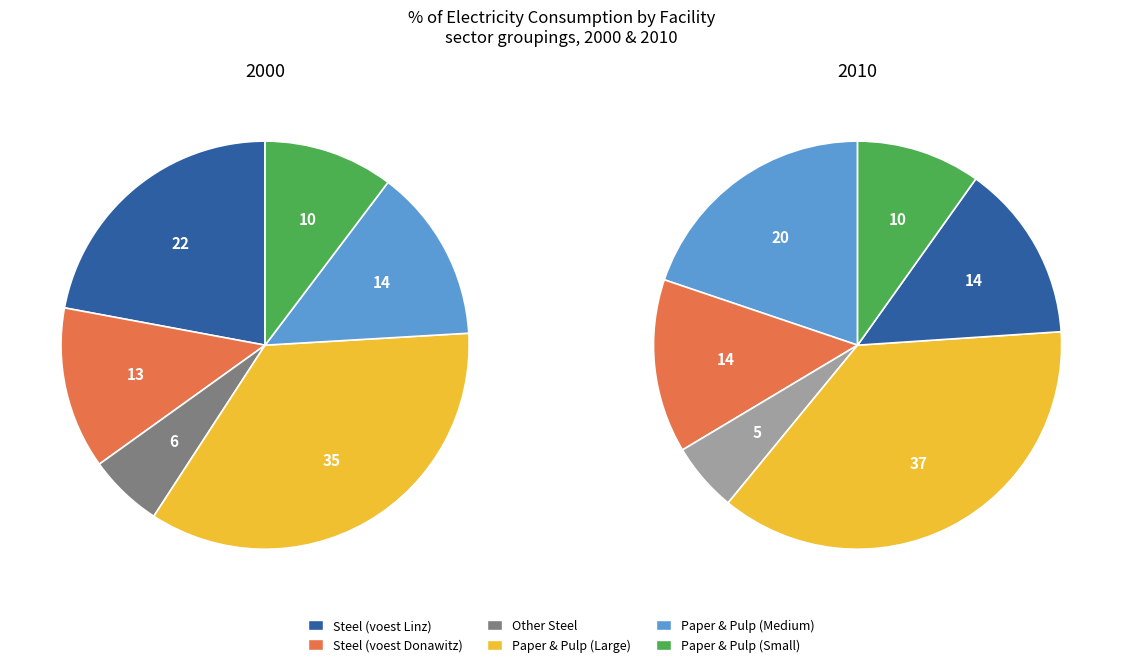

Is there any slice that represents more than half of the pie?

No